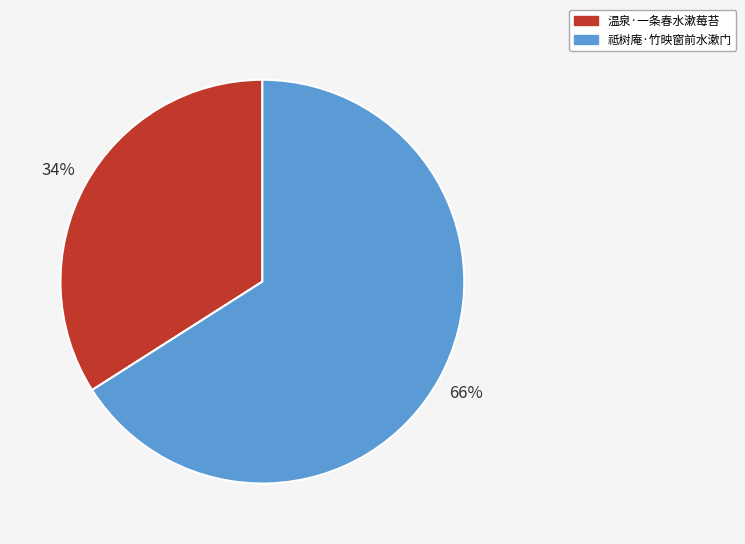

To the nearest percent, what is the difference between the largest and smallest slice percentages?

32%